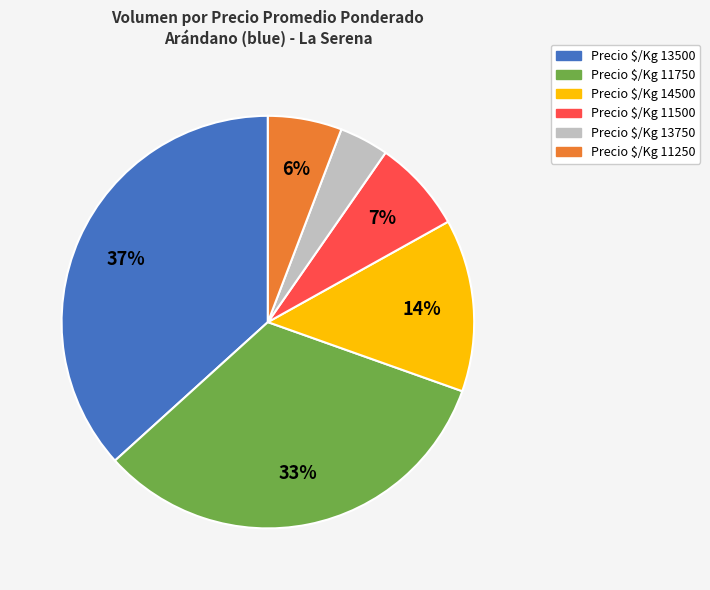

To the nearest percent, what is the difference between the largest and smallest slice percentages?

33%